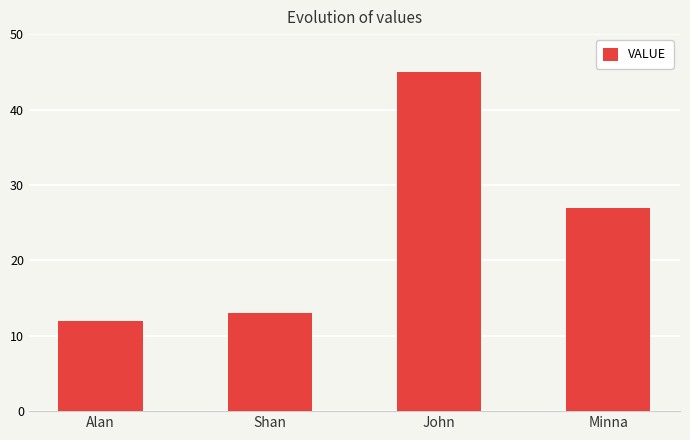

What value does the data have at Minna, to the nearest 5?

25